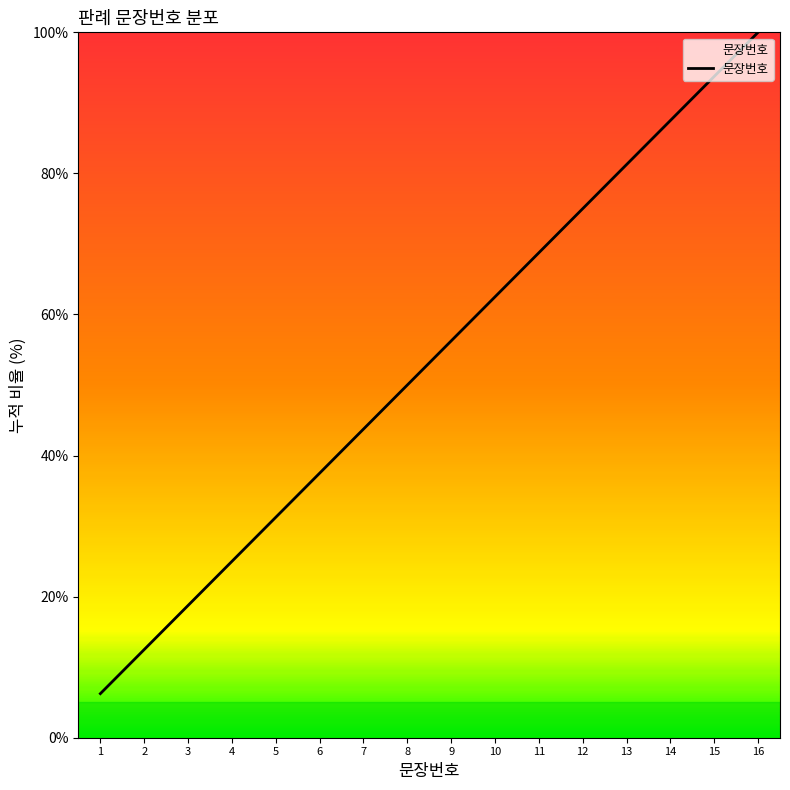

What is the average value?

53.1